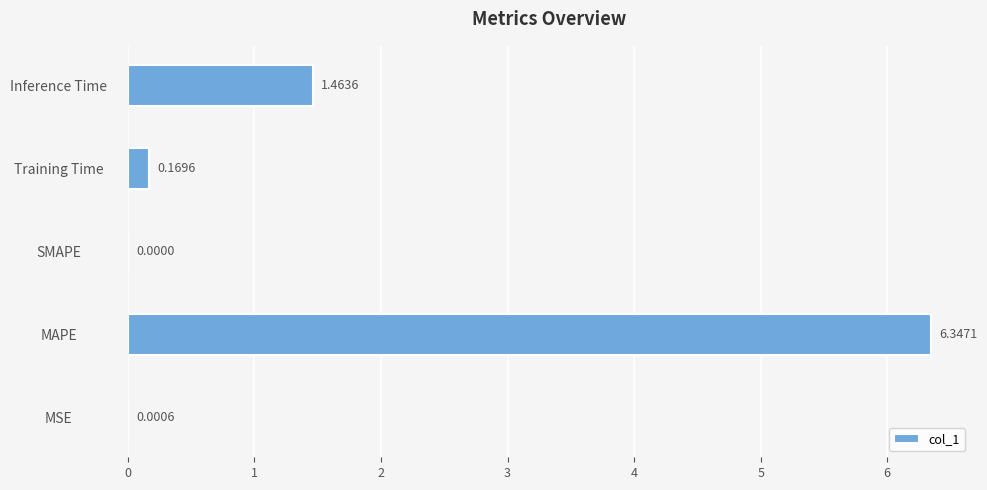

Between Training Time and MAPE, which is larger?

MAPE